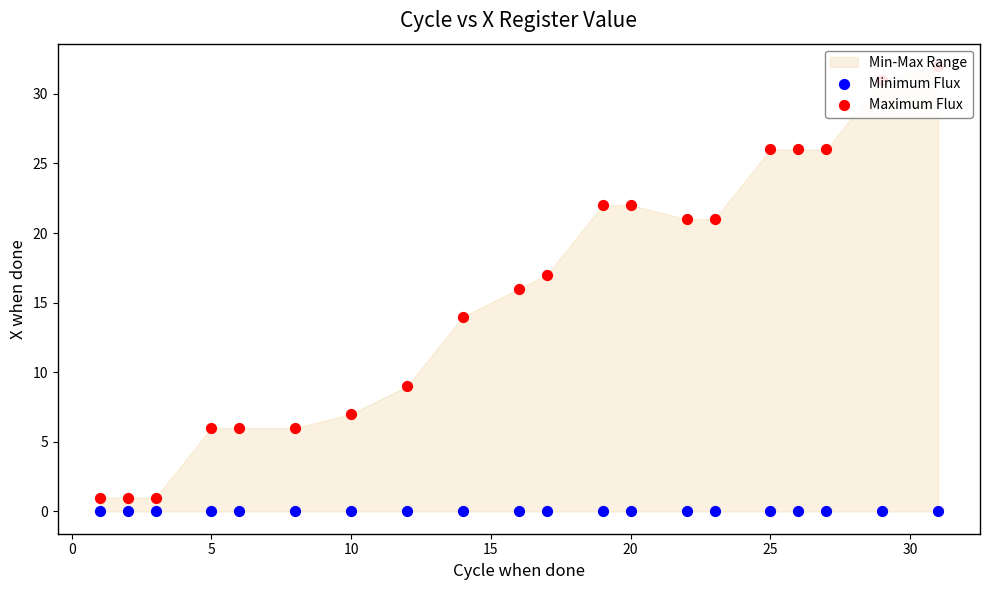

Is the value of Maximum Flux at 10 greater than the value of Minimum Flux at 14?

Yes